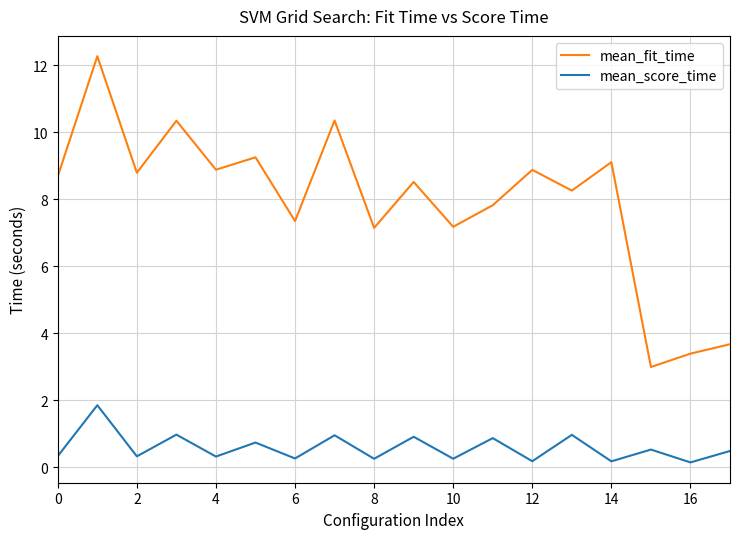

List the series in order of their overall mean, lowest first.

mean_score_time, mean_fit_time